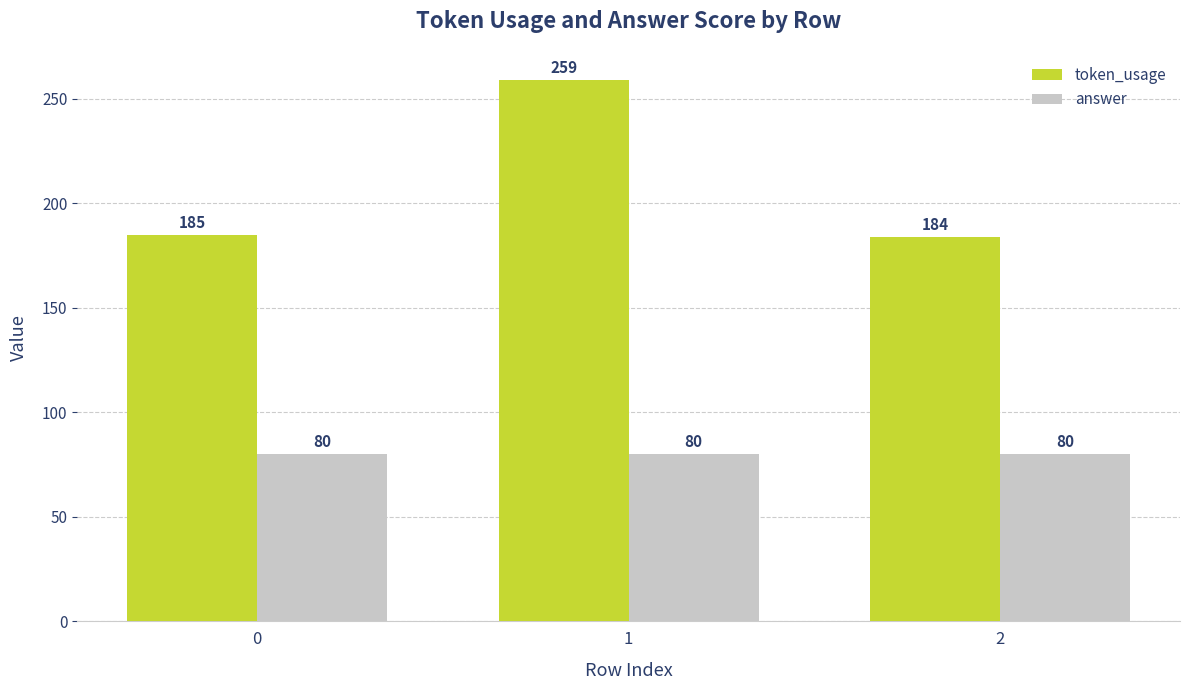

What is the difference between the highest and lowest values at 0?

105